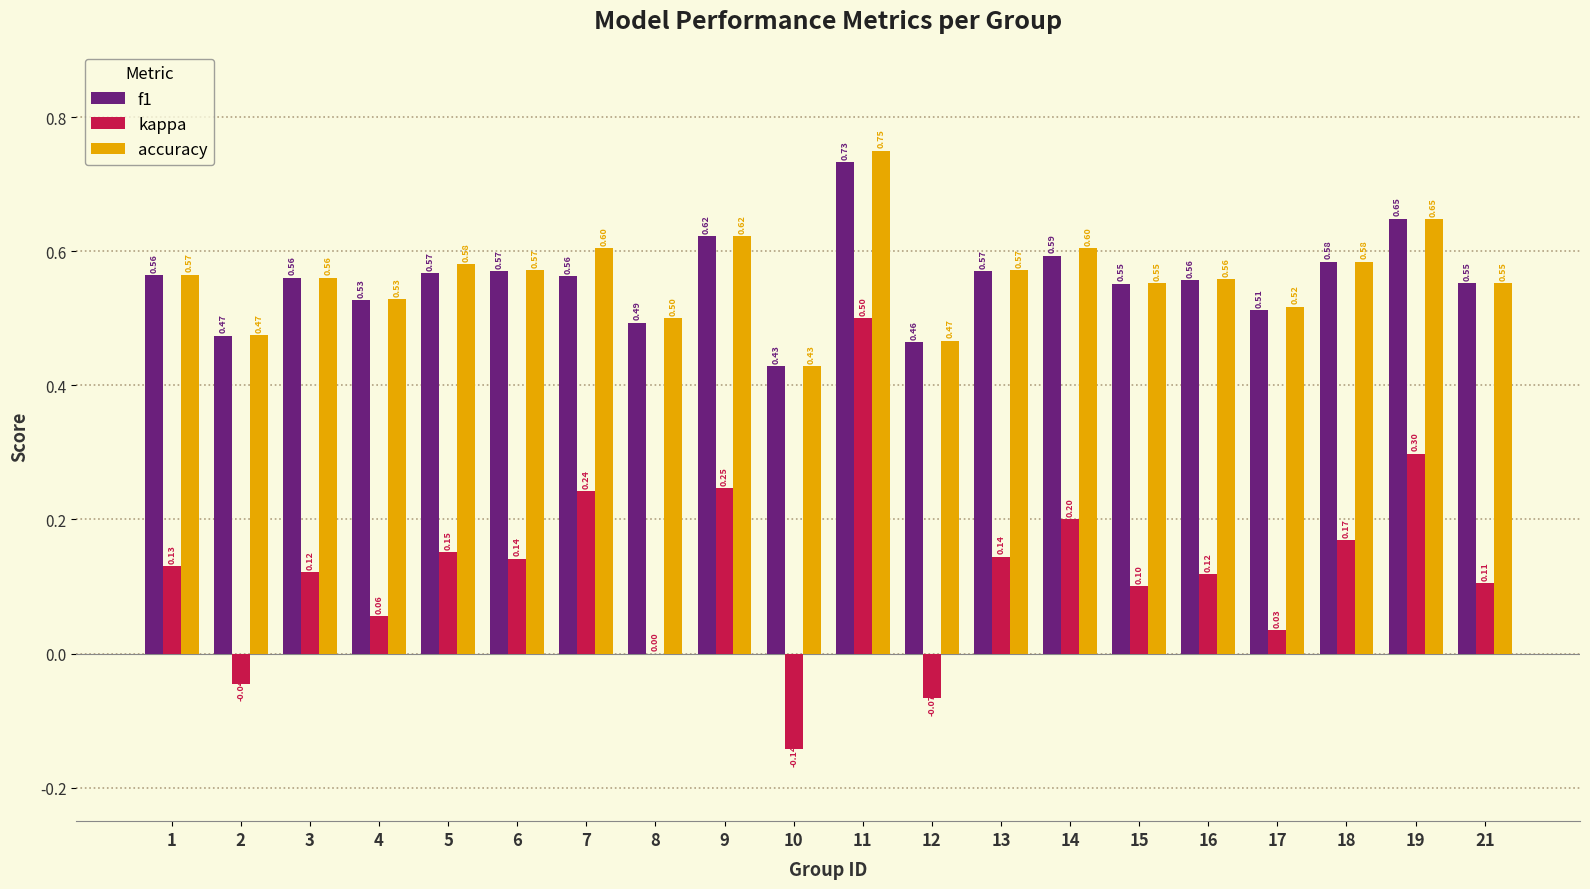

At which category does the chart reach its peak across all series?

11